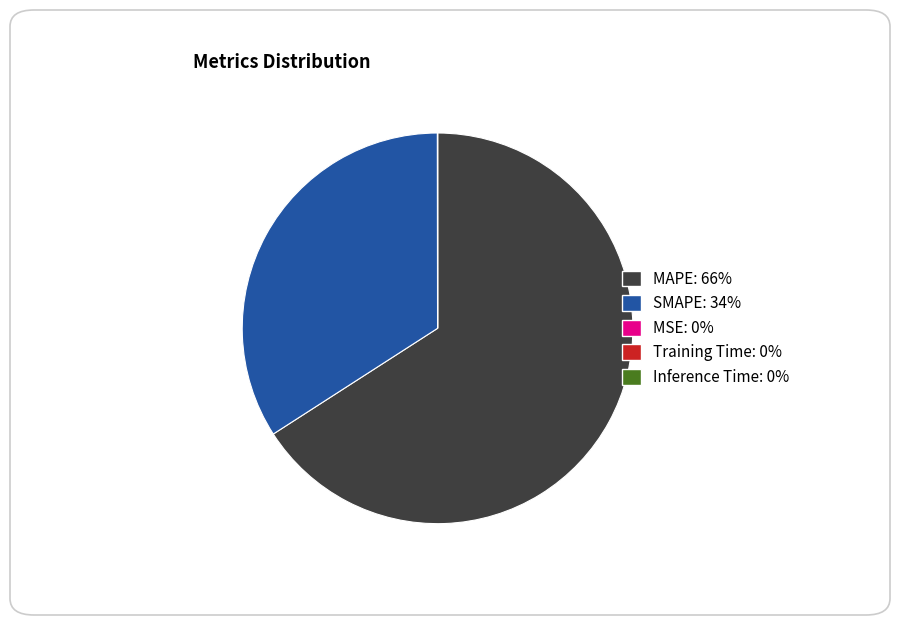

Is it true that SMAPE is 34% of the pie?

True